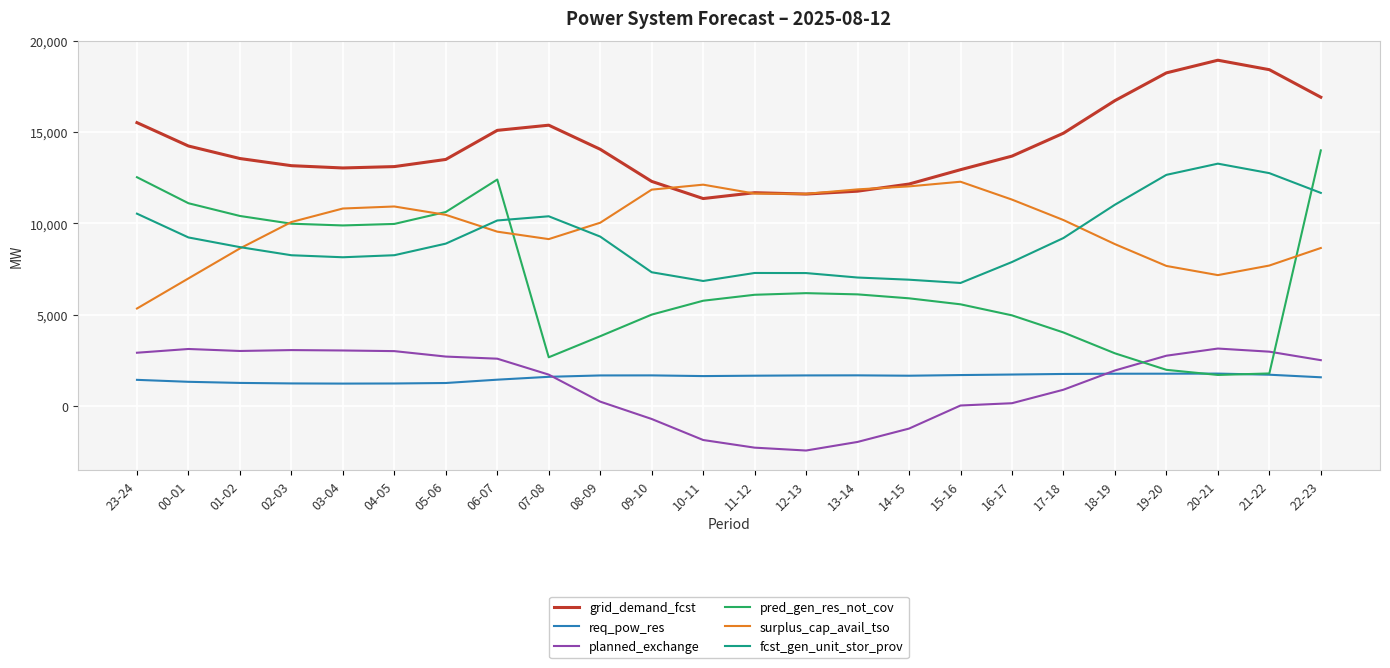

True or false: fcst_gen_unit_stor_prov and planned_exchange cross at least once.

False